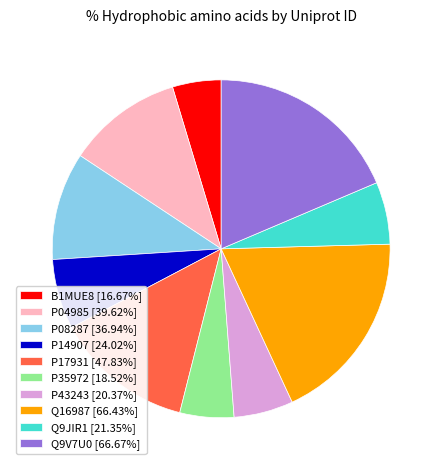

Is there any slice that represents more than half of the pie?

No